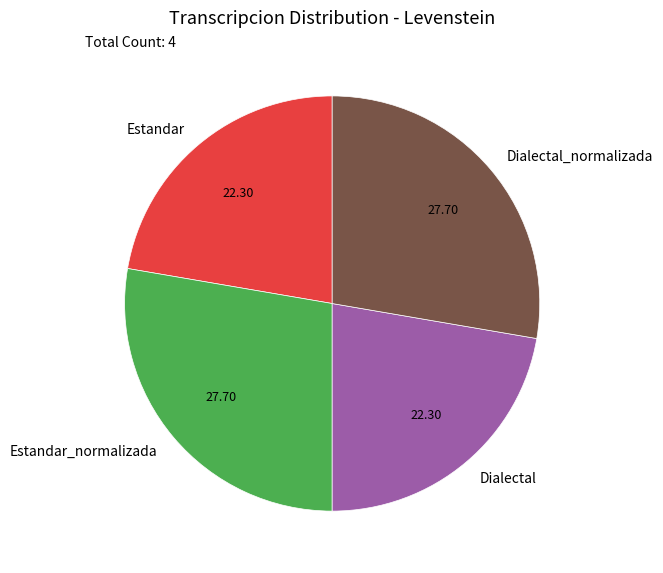

What is the ratio of the value at Dialectal_normalizada to the value at Estandar?

1.2